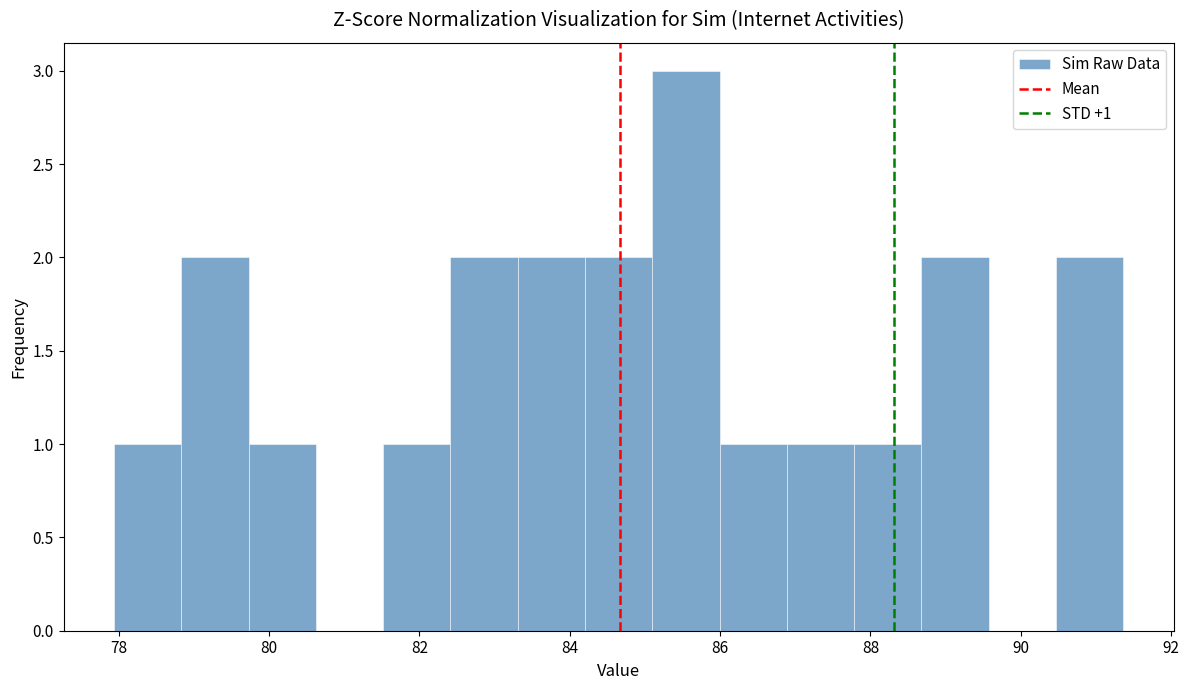

Which range on the x-axis has the tallest bar?

85.0 to 86.0